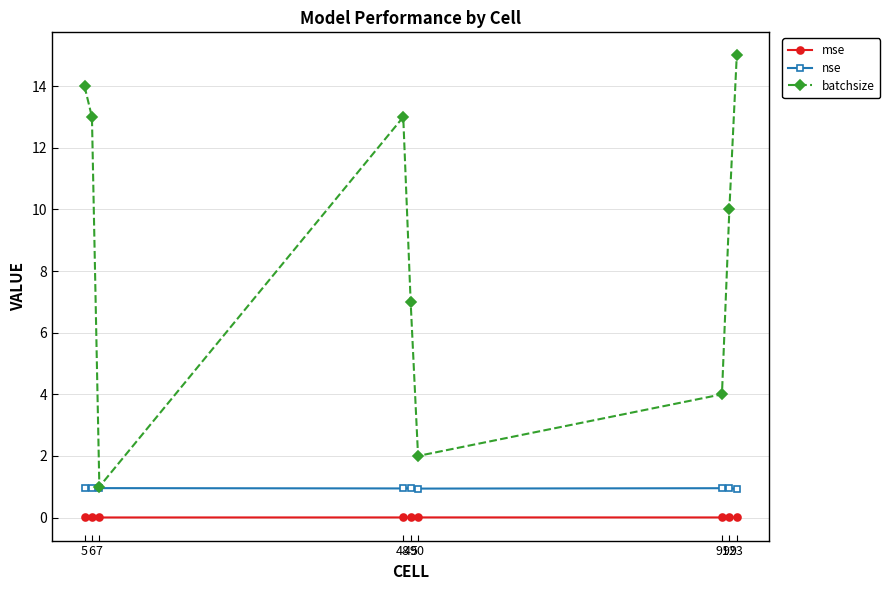

What is the minimum value for batchsize?

1.0